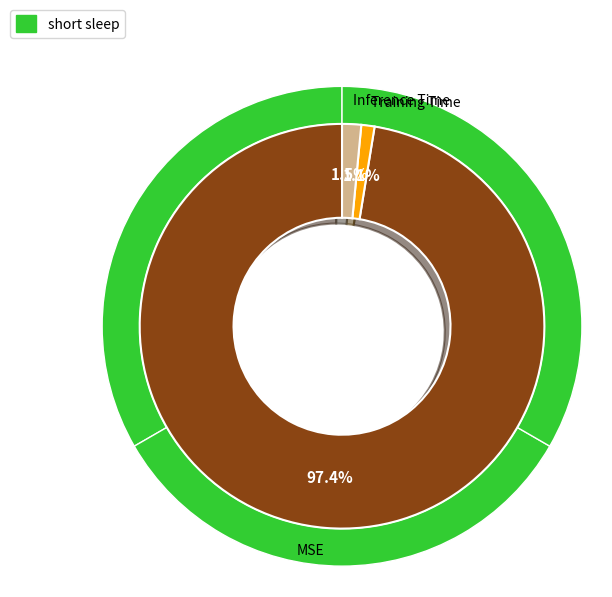

How many slices are in this pie chart?

3